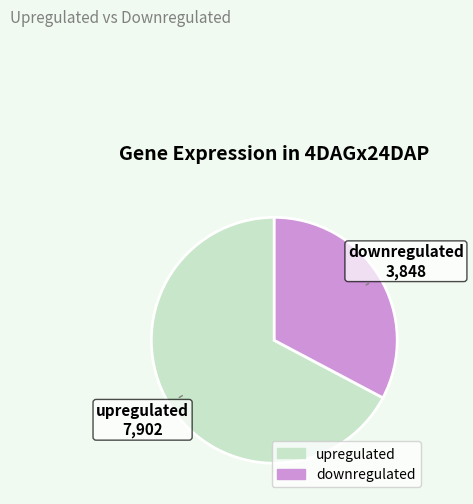

Rank the categories by value from lowest to highest.

downregulated, upregulated